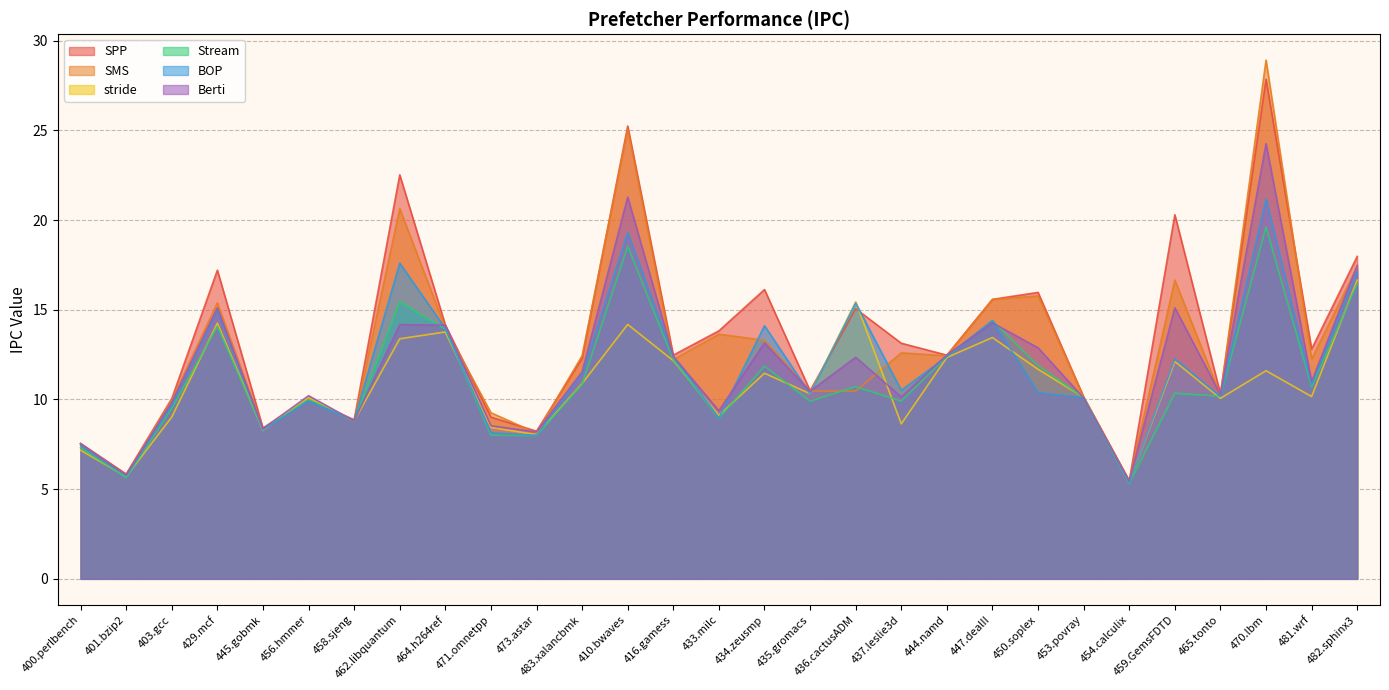

Reading right to left, extract all data points from this chart.

SPP: 482.sphinx3=18.0	481.wrf=12.8	470.lbm=27.8	465.tonto=10.3	459.GemsFDTD=20.3	454.calculix=5.5	453.povray=10.1	450.soplex=16.0	447.dealII=15.6	444.namd=12.5	437.leslie3d=13.1	436.cactusADM=15.1	435.gromacs=10.5	434.zeusmp=16.1	433.milc=13.8	416.gamess=12.5	410.bwaves=25.2	483.xalancbmk=12.3	473.astar=8.2	471.omnetpp=9.0	464.h264ref=14.1	462.libquantum=22.5	458.sjeng=8.9	456.hmmer=10.0	445.gobmk=8.4	429.mcf=17.2	403.gcc=10.0	401.bzip2=5.8	400.perlbench=7.5
SMS: 482.sphinx3=17.4	481.wrf=12.2	470.lbm=28.9	465.tonto=10.2	459.GemsFDTD=16.7	454.calculix=5.5	453.povray=10.1	450.soplex=15.8	447.dealII=15.6	444.namd=12.4	437.leslie3d=12.6	436.cactusADM=10.5	435.gromacs=10.5	434.zeusmp=13.3	433.milc=13.6	416.gamess=12.2	410.bwaves=25.1	483.xalancbmk=12.4	473.astar=8.1	471.omnetpp=9.3	464.h264ref=14.0	462.libquantum=20.6	458.sjeng=8.8	456.hmmer=10.1	445.gobmk=8.4	429.mcf=15.4	403.gcc=10.0	401.bzip2=5.8	400.perlbench=7.5
stride: 482.sphinx3=16.6	481.wrf=10.2	470.lbm=11.6	465.tonto=10.1	459.GemsFDTD=12.1	454.calculix=5.4	453.povray=10.1	450.soplex=11.7	447.dealII=13.4	444.namd=12.3	437.leslie3d=8.6	436.cactusADM=15.4	435.gromacs=10.3	434.zeusmp=11.5	433.milc=9.1	416.gamess=12.2	410.bwaves=14.2	483.xalancbmk=10.9	473.astar=8.0	471.omnetpp=8.4	464.h264ref=13.8	462.libquantum=13.4	458.sjeng=8.8	456.hmmer=10.1	445.gobmk=8.3	429.mcf=14.2	403.gcc=9.0	401.bzip2=5.7	400.perlbench=7.2
Stream: 482.sphinx3=16.4	481.wrf=10.7	470.lbm=19.6	465.tonto=10.2	459.GemsFDTD=10.3	454.calculix=5.3	453.povray=10.1	450.soplex=11.9	447.dealII=14.4	444.namd=12.4	437.leslie3d=9.9	436.cactusADM=10.7	435.gromacs=9.9	434.zeusmp=11.9	433.milc=8.9	416.gamess=12.2	410.bwaves=18.5	483.xalancbmk=10.8	473.astar=8.0	471.omnetpp=8.0	464.h264ref=13.9	462.libquantum=15.4	458.sjeng=8.8	456.hmmer=10.0	445.gobmk=8.3	429.mcf=14.1	403.gcc=9.5	401.bzip2=5.6	400.perlbench=7.3
BOP: 482.sphinx3=17.1	481.wrf=10.8	470.lbm=21.2	465.tonto=10.2	459.GemsFDTD=12.3	454.calculix=5.4	453.povray=10.1	450.soplex=10.4	447.dealII=14.4	444.namd=12.4	437.leslie3d=10.5	436.cactusADM=15.4	435.gromacs=10.3	434.zeusmp=14.1	433.milc=9.0	416.gamess=12.4	410.bwaves=19.3	483.xalancbmk=11.4	473.astar=8.0	471.omnetpp=8.1	464.h264ref=14.0	462.libquantum=17.6	458.sjeng=8.8	456.hmmer=9.9	445.gobmk=8.3	429.mcf=15.0	403.gcc=9.7	401.bzip2=5.7	400.perlbench=7.5
Berti: 482.sphinx3=17.5	481.wrf=11.0	470.lbm=24.3	465.tonto=10.3	459.GemsFDTD=15.1	454.calculix=5.5	453.povray=10.1	450.soplex=12.9	447.dealII=14.3	444.namd=12.5	437.leslie3d=10.1	436.cactusADM=12.3	435.gromacs=10.5	434.zeusmp=13.2	433.milc=9.4	416.gamess=12.4	410.bwaves=21.3	483.xalancbmk=11.5	473.astar=8.2	471.omnetpp=8.5	464.h264ref=14.1	462.libquantum=14.2	458.sjeng=8.8	456.hmmer=10.2	445.gobmk=8.4	429.mcf=15.1	403.gcc=9.8	401.bzip2=5.8	400.perlbench=7.5